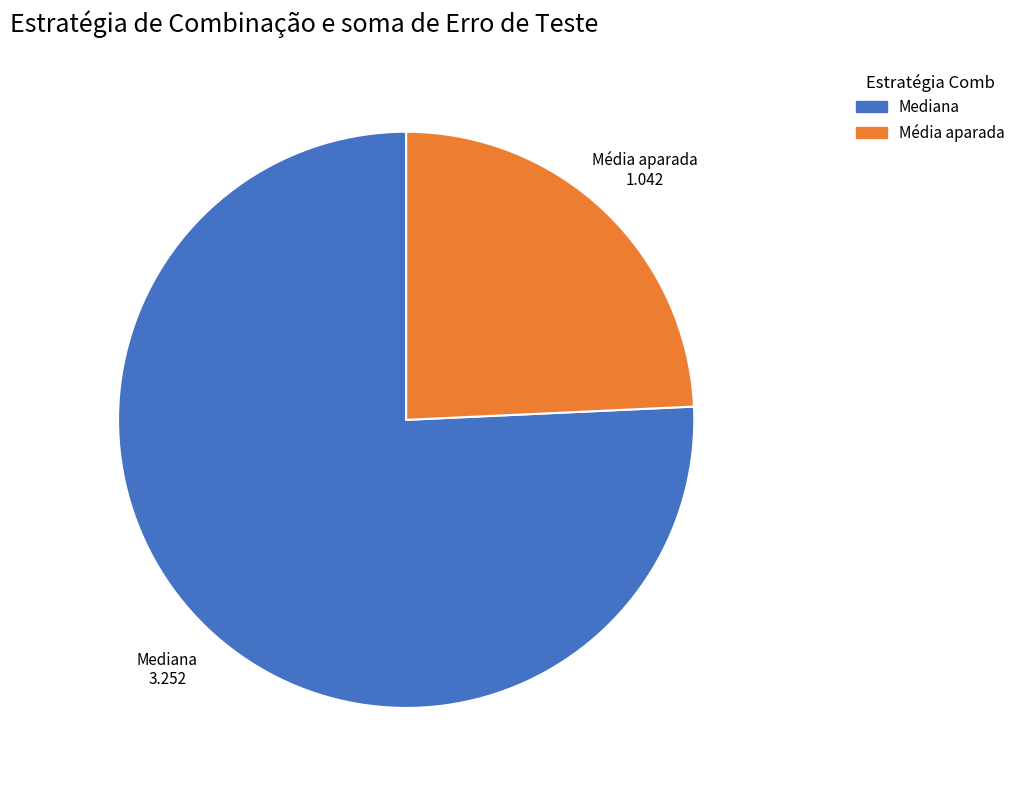

Is there a majority slice in this chart?

Yes